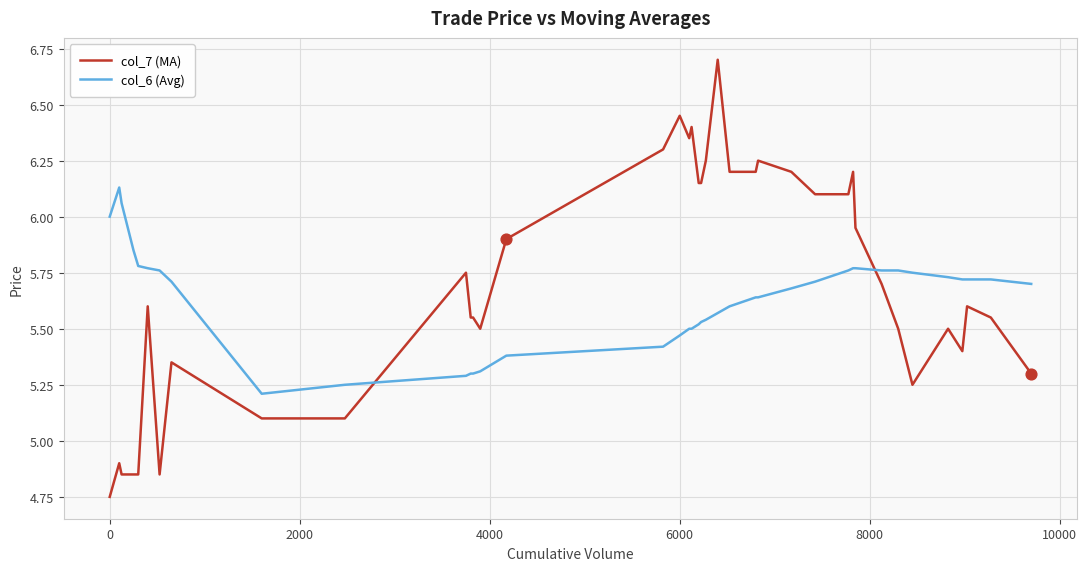

After their last crossing, which series has the higher values: col_7 (MA) or col_6 (Avg)?

col_6 (Avg)